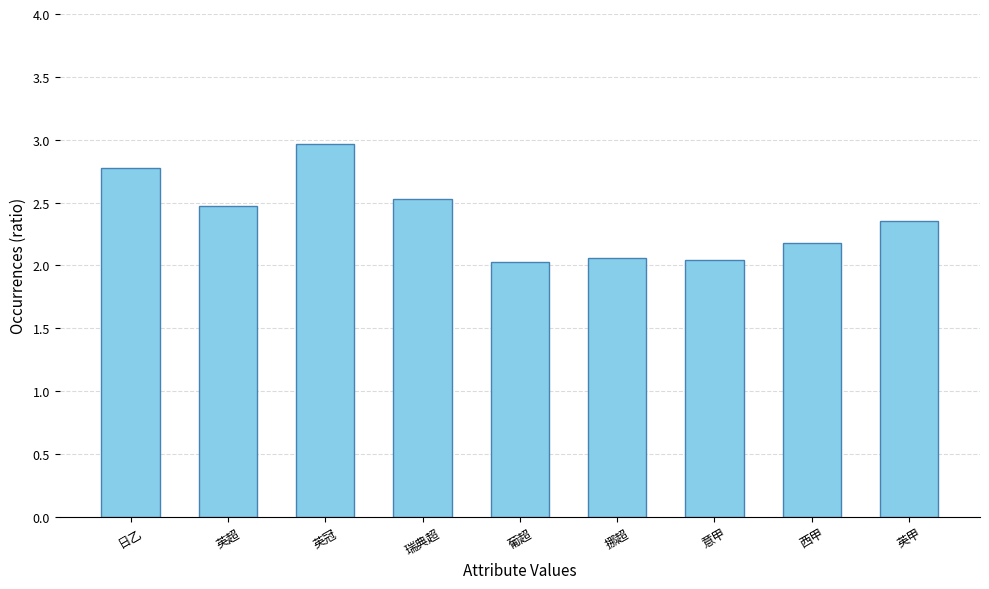

Is it true that the value at 西甲 is 2.2?

True